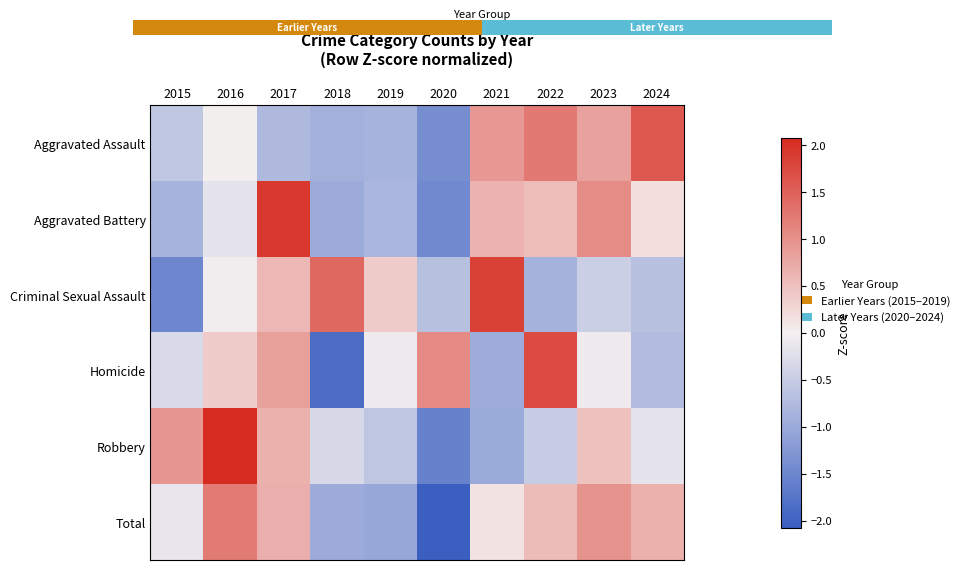

How many values in the Aggravated Battery series exceed 0?

5